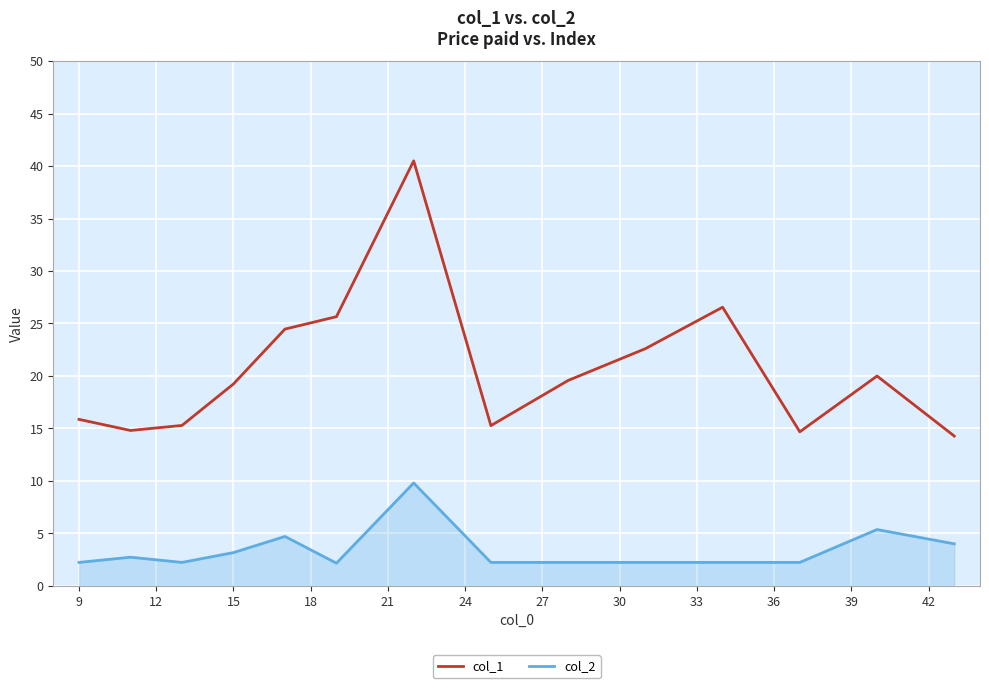

What is the greatest value displayed?

40.5